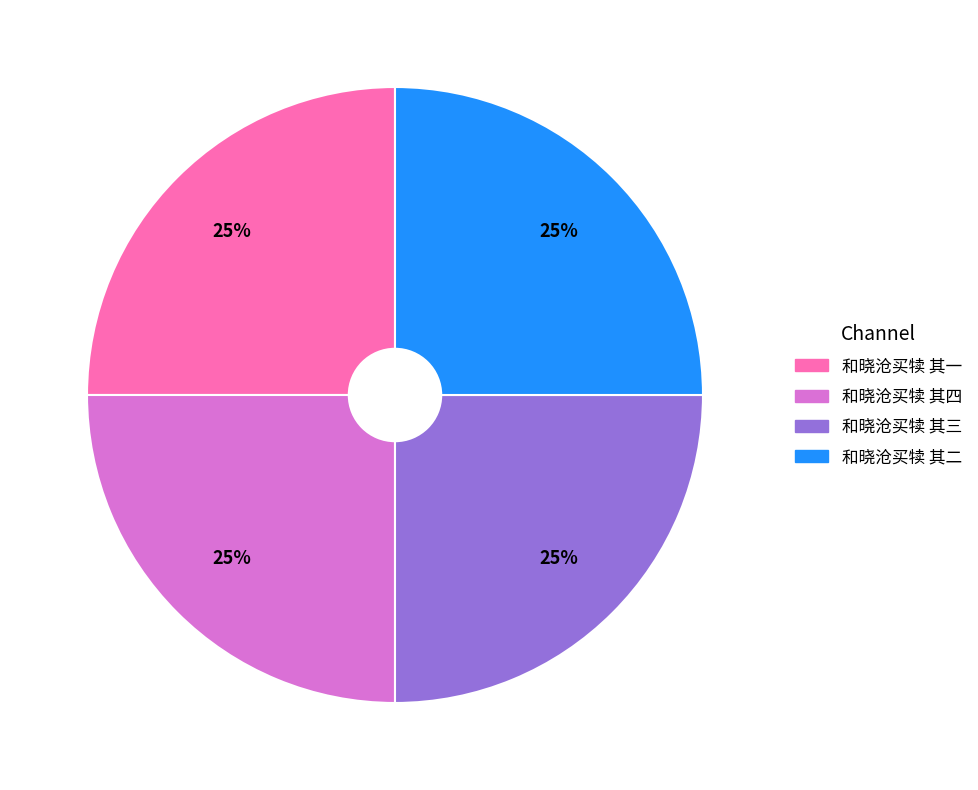

Does 和晓沧买犊 其二 account for over 50% of the chart?

No